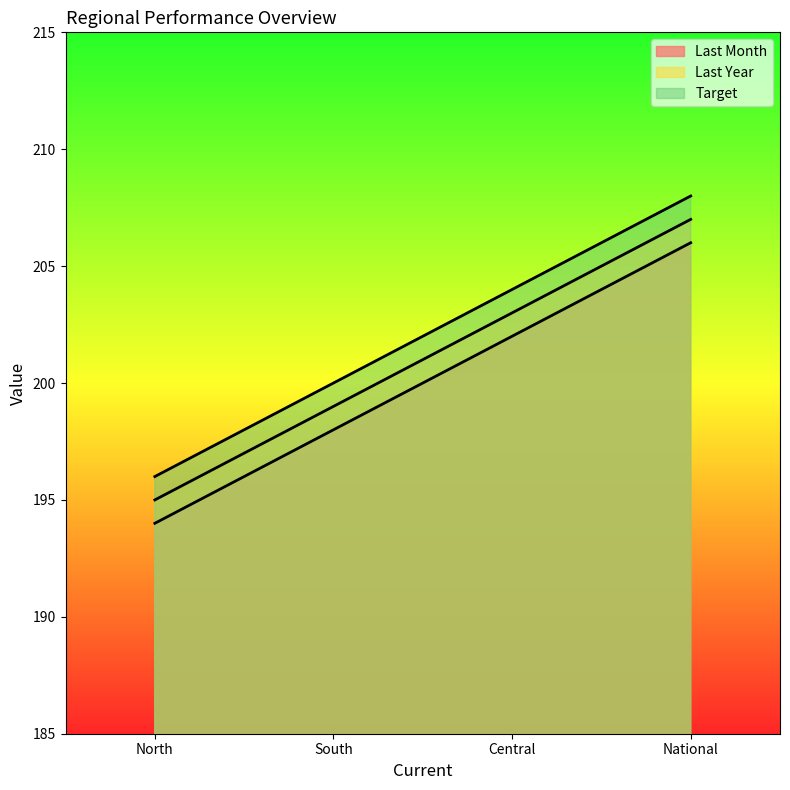

True or false: Last Month has more than 0 points higher than both neighbors.

False